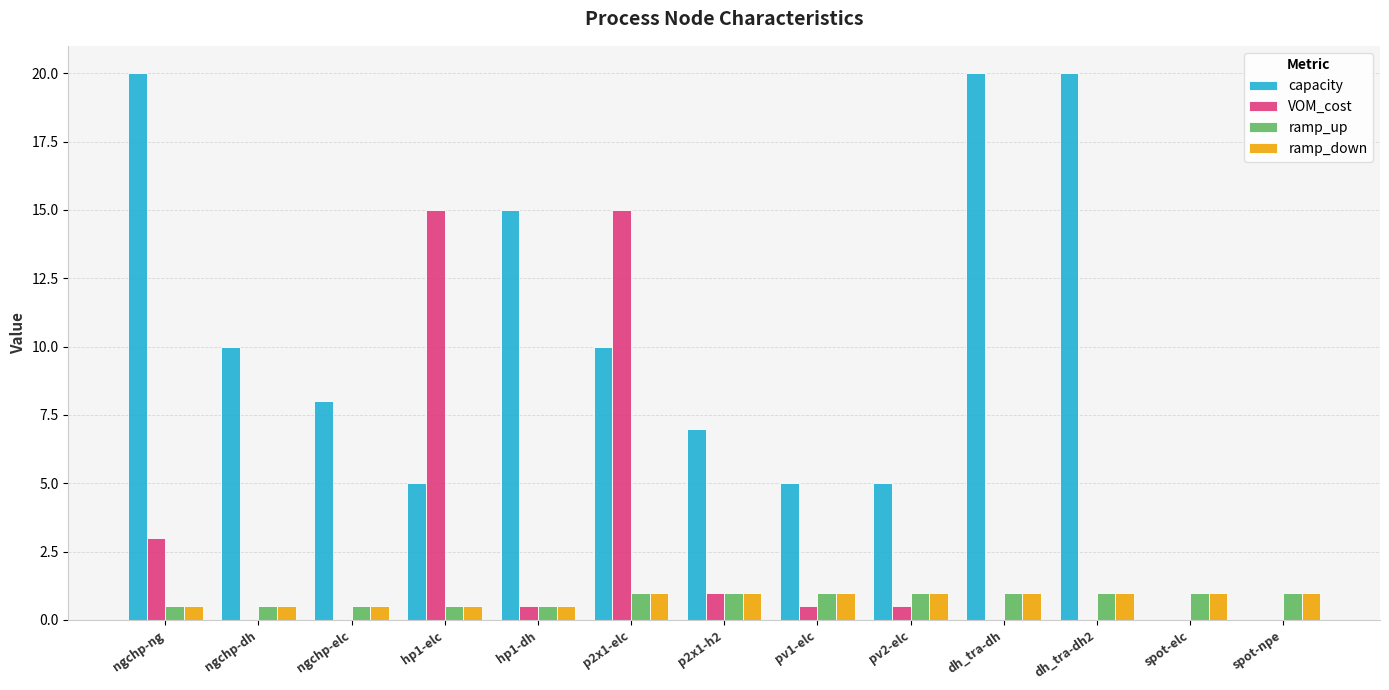

Which series changed the most between p2x1-elc and dh_tra-dh?

VOM_cost